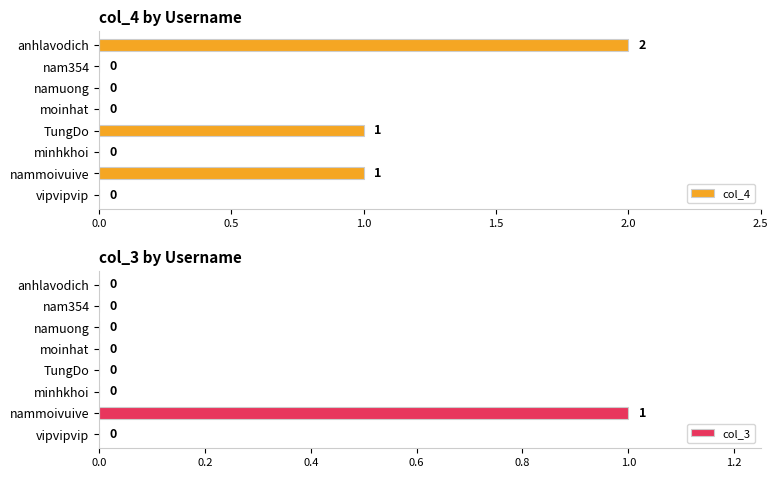

The value of col_4 at nam354 is 0. True or false?

True